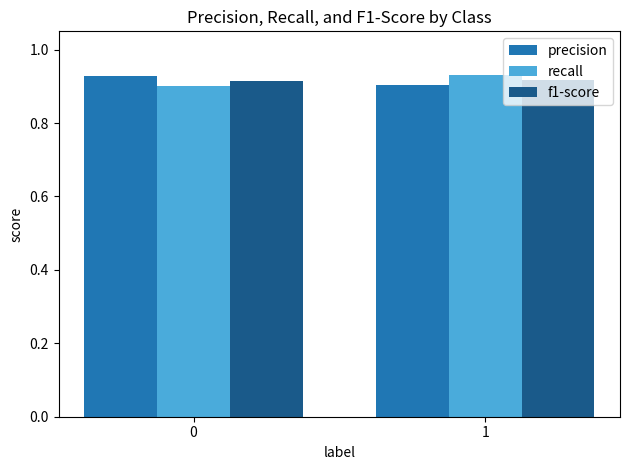

What is the sum of all precision values?

1.8